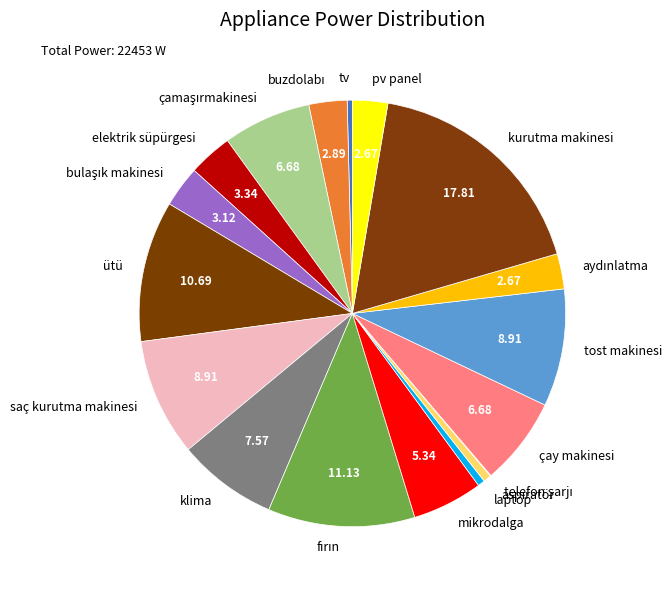

Is there any slice that represents more than half of the pie?

No